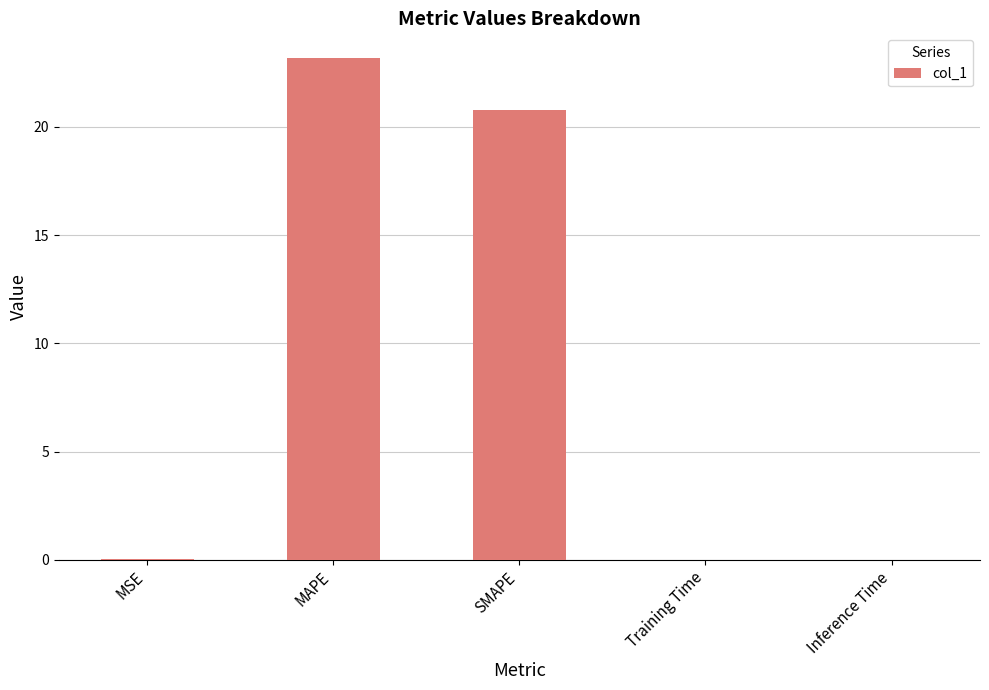

At which label is the value closest to 11?

SMAPE